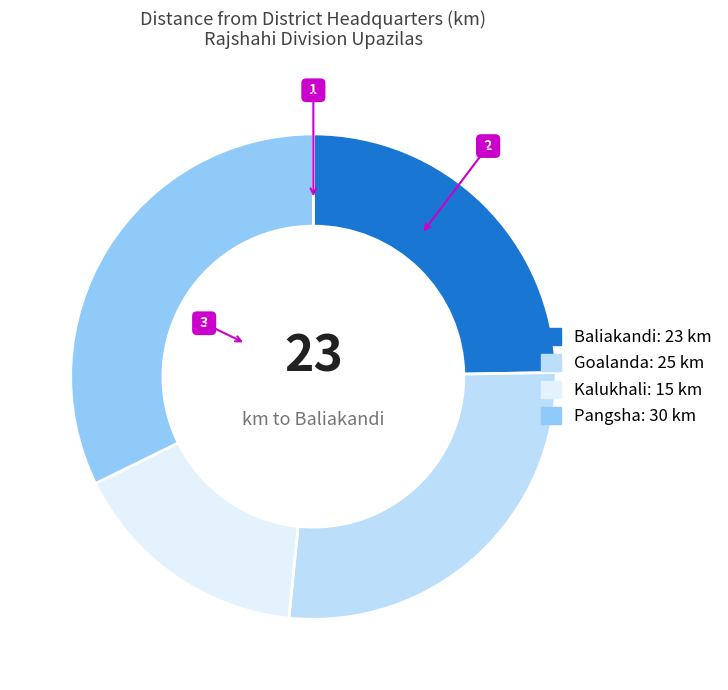

Is the sum of Goalanda: 25 km and Pangsha: 30 km greater than half?

Yes